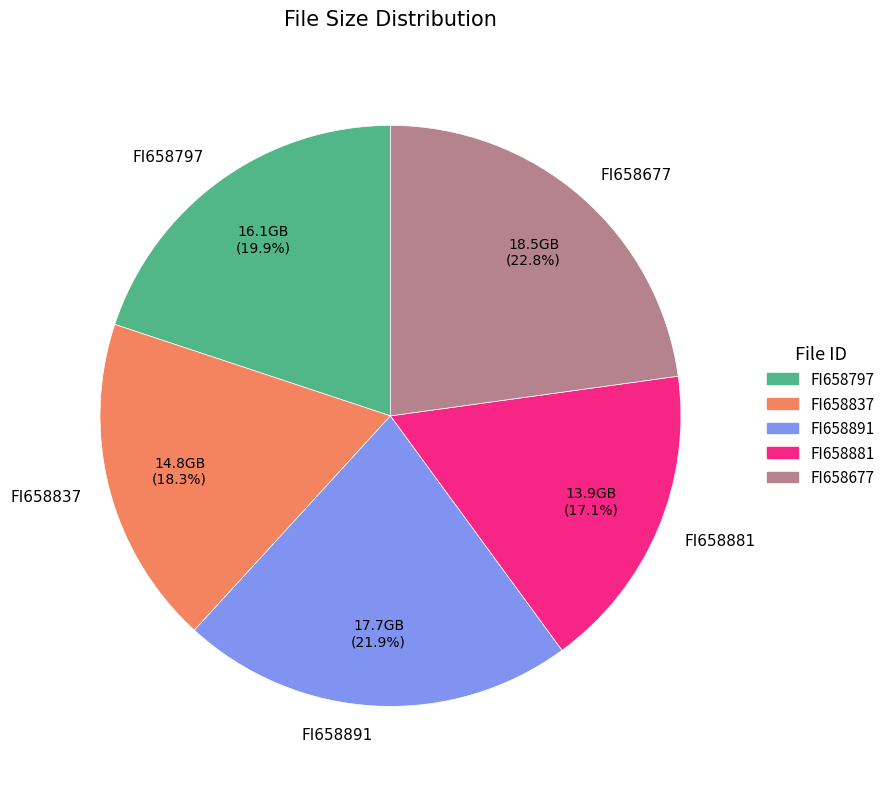

To the nearest percent, what portion does FI658881 represent?

17%